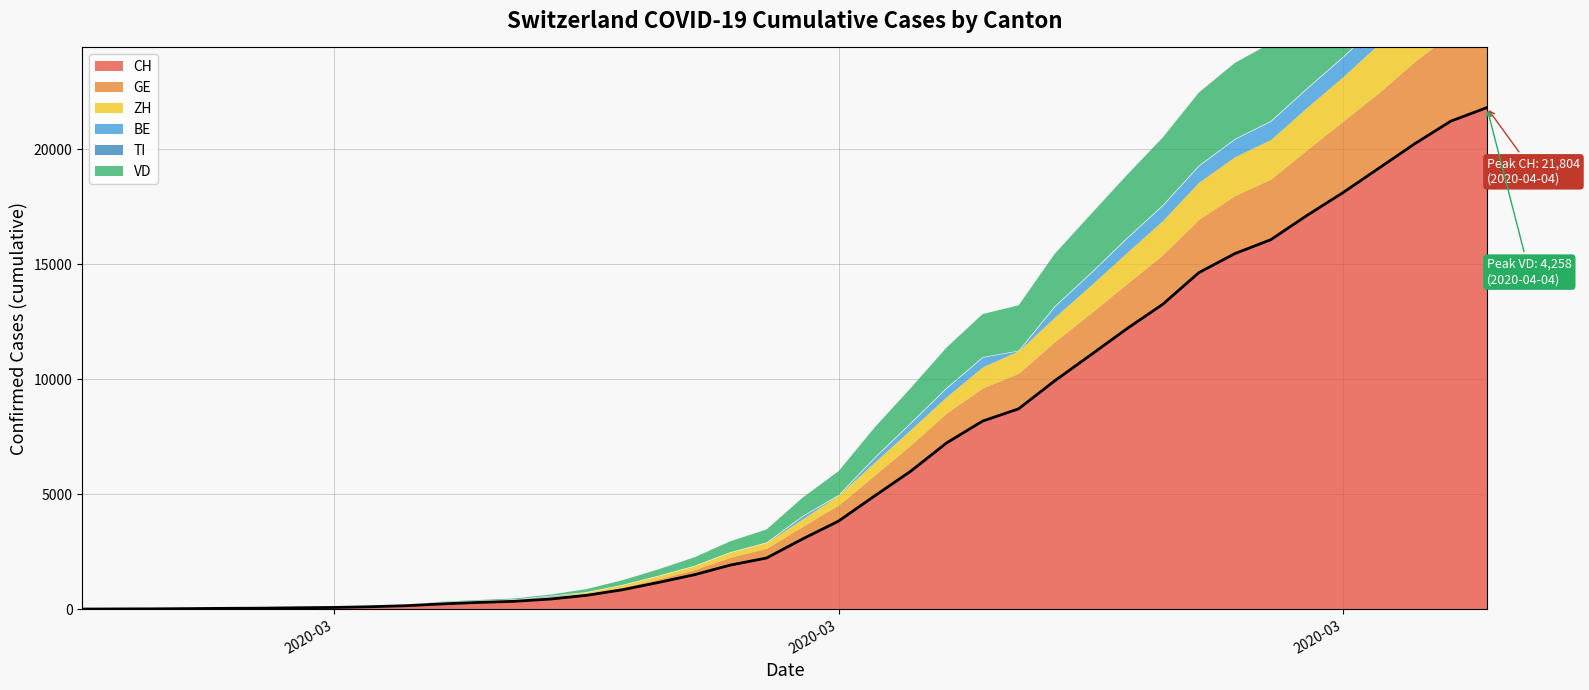

True or false: the data has more than 1 interior local peaks.

False